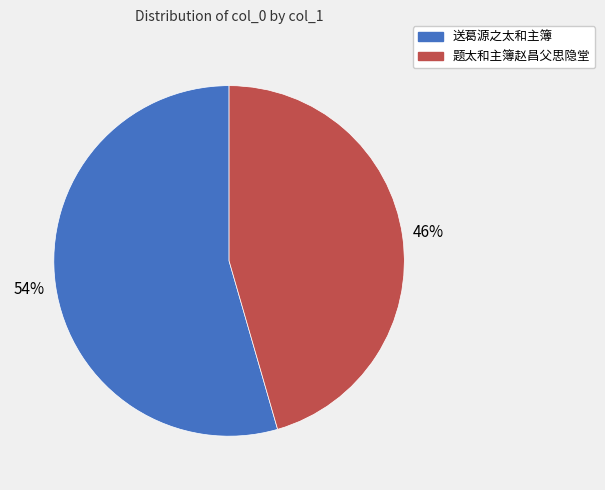

To the nearest percent, what is the average slice percentage?

50%